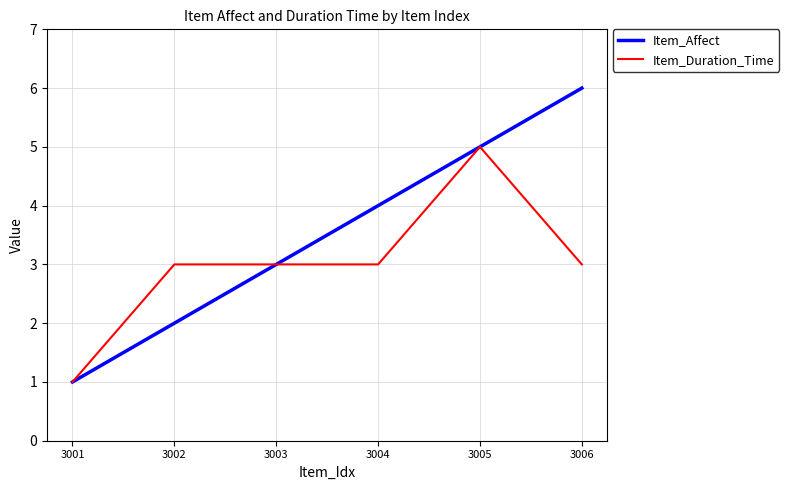

How many distinct data groups are displayed?

2